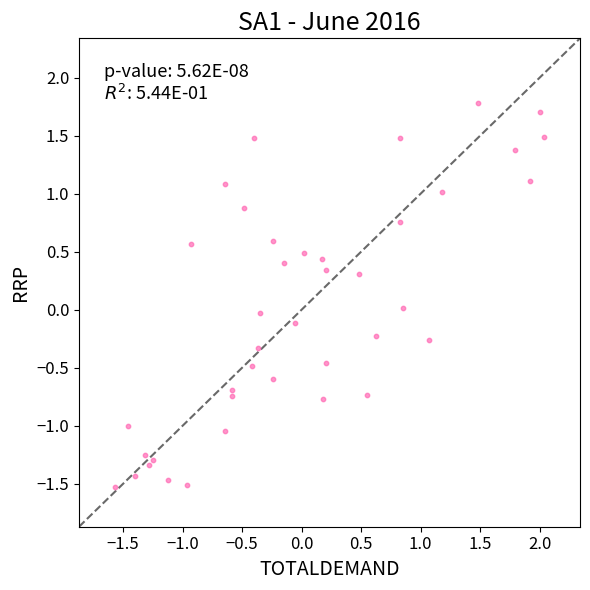

What is the range of X values (max minus min)?

3.6